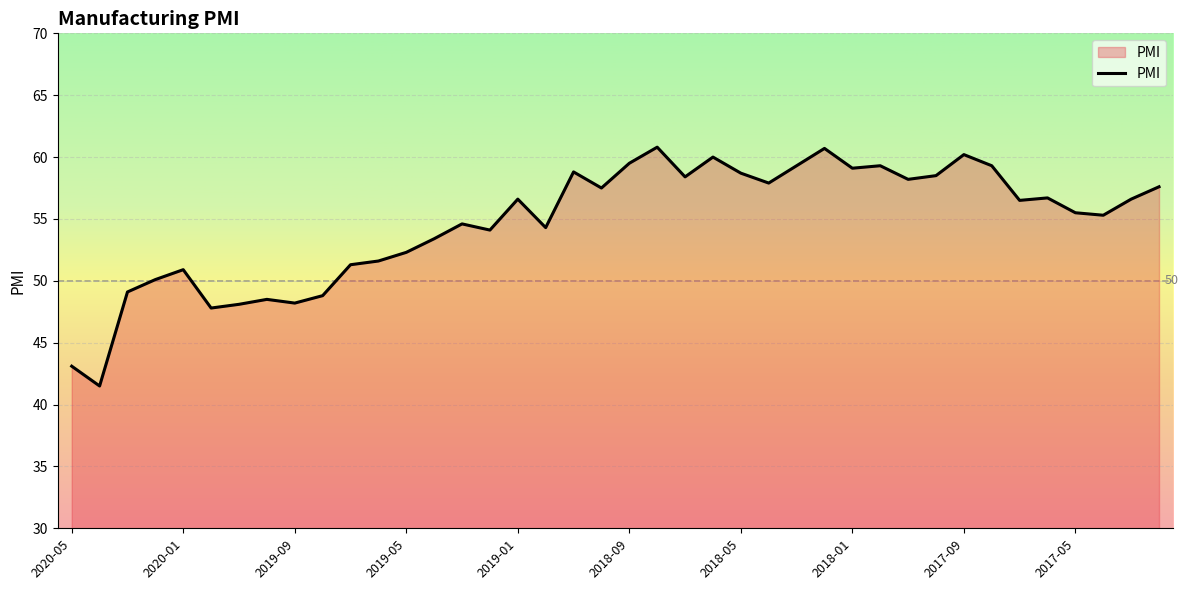

True or false: there are more than 1 points higher than both neighbors.

True